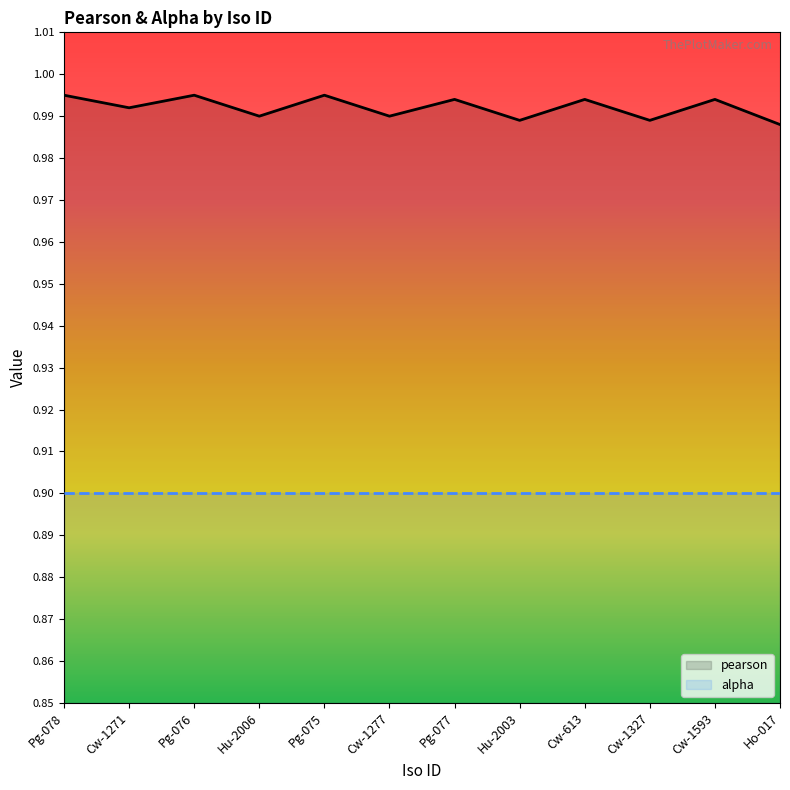

Where is the first local minimum for pearson?

Cw-1271